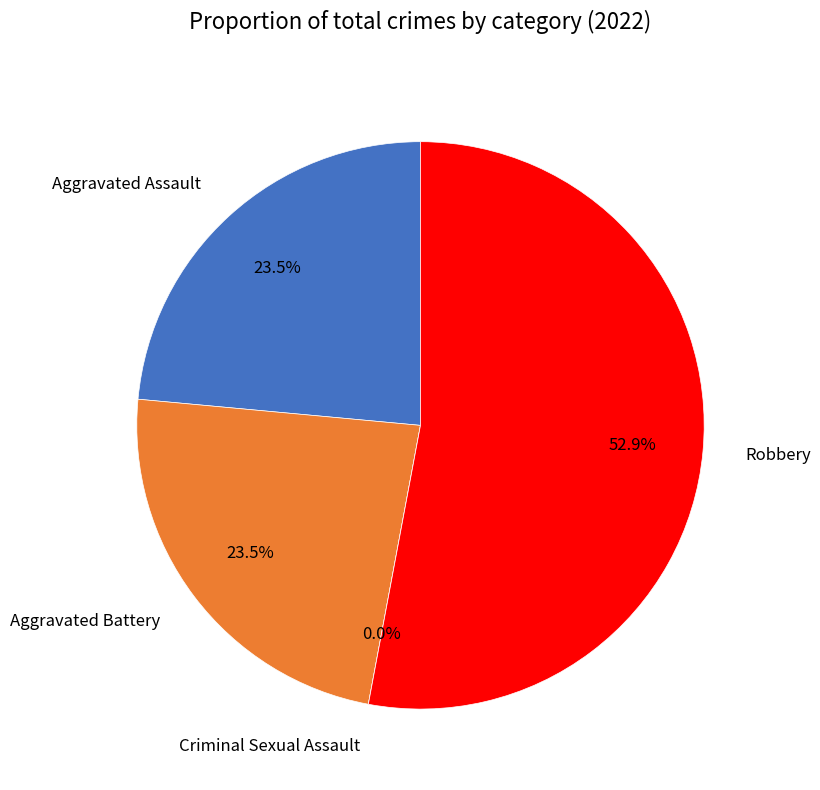

To the nearest percent, what percentage of the pie is Aggravated Assault?

24%